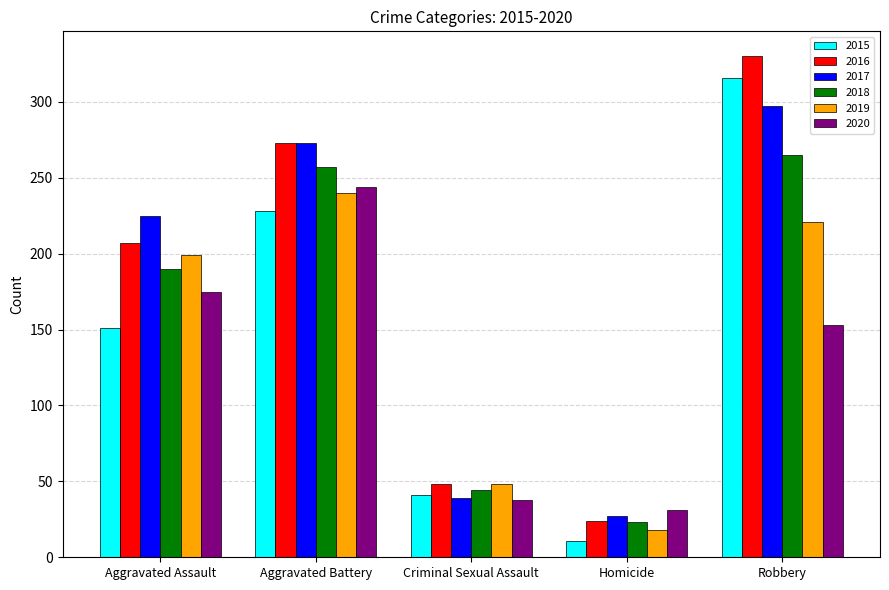

What is the label of the 3rd bar from the left?

Criminal Sexual Assault